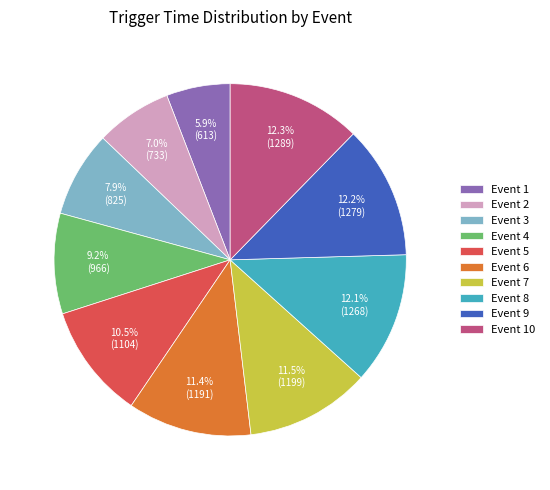

To the nearest percent, what is the combined percentage of Event 7 and Event 9?

24%